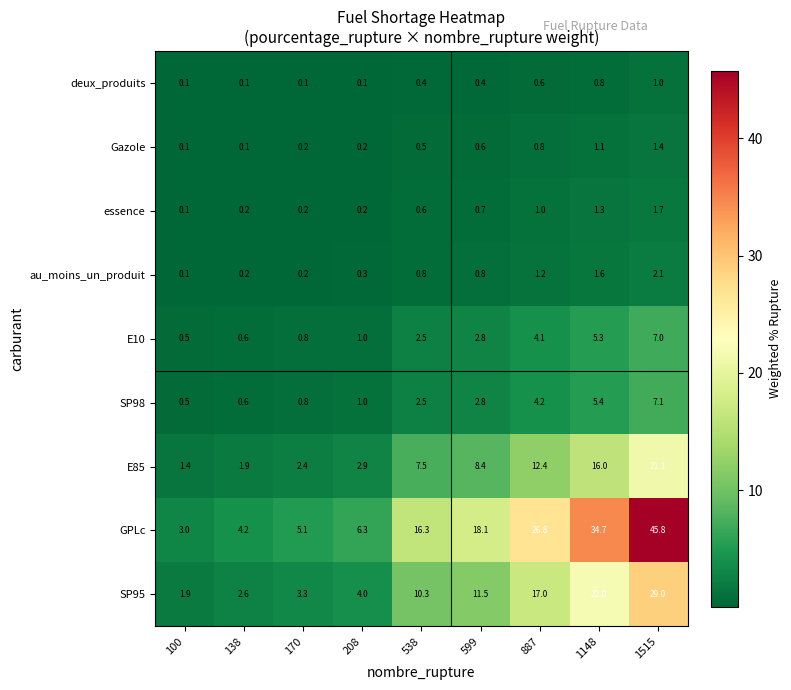

Is it true that au_moins_un_produit equals 2.1 at 1515?

True